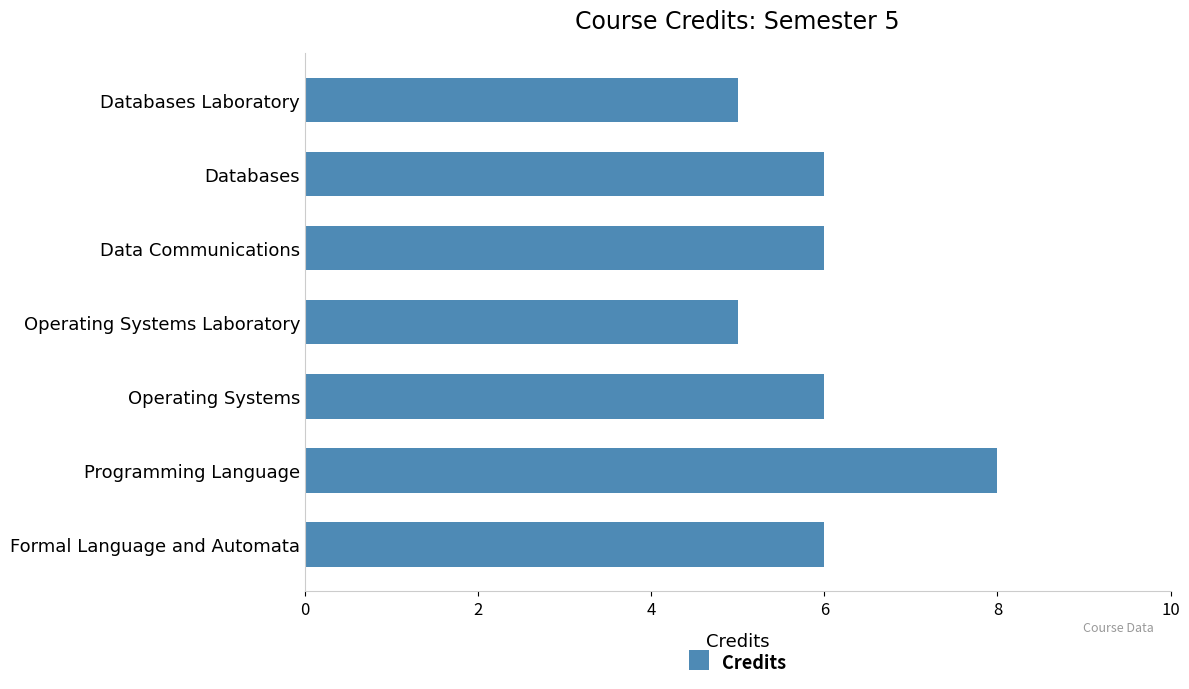

Read the value at Databases Laboratory.

5